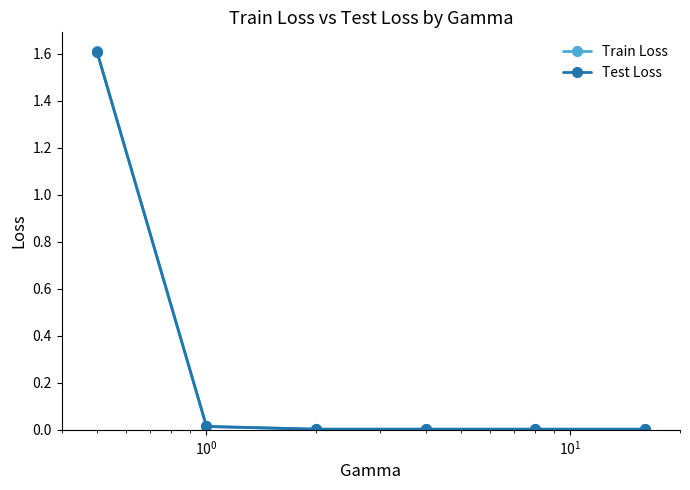

Which series has the widest spread of values?

Train Loss